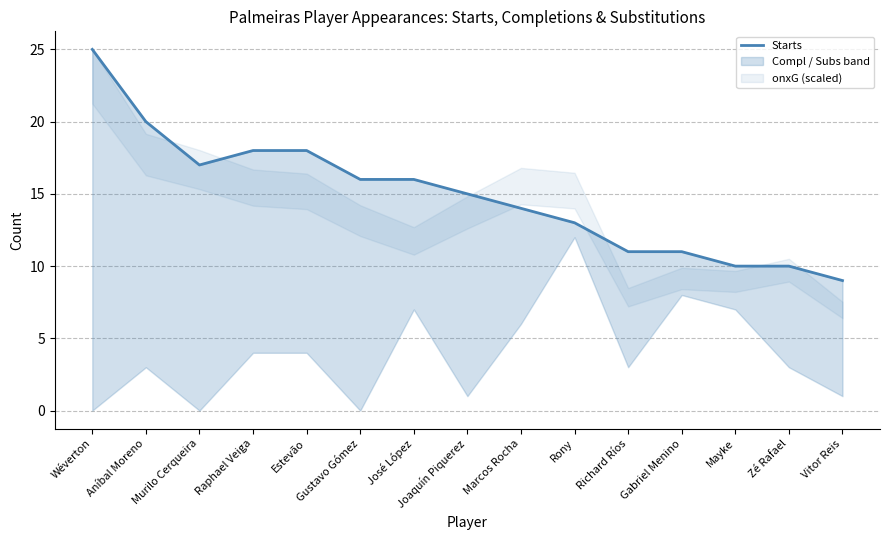

How many interior local valleys (lower than both neighbors) does the data have?

1